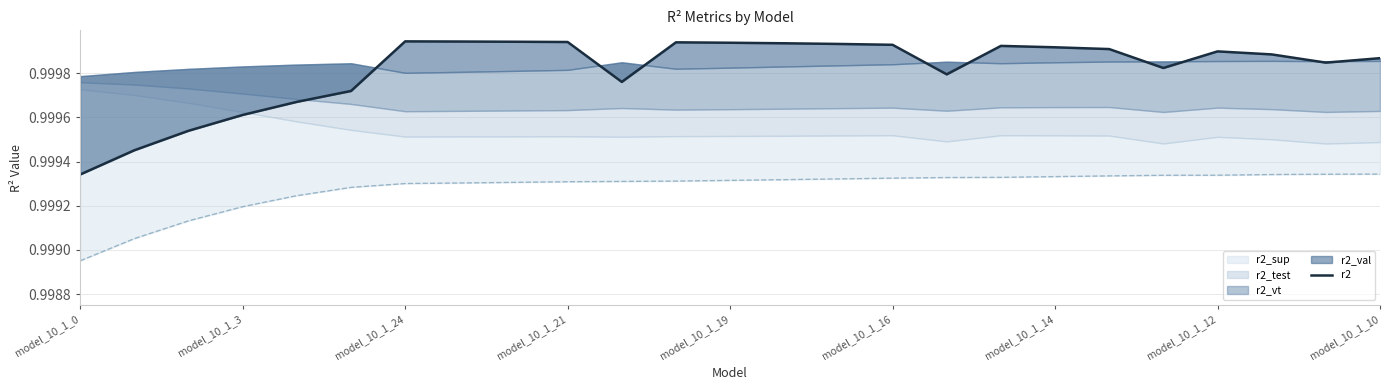

What is the value of the 21st point from the left?

1.0